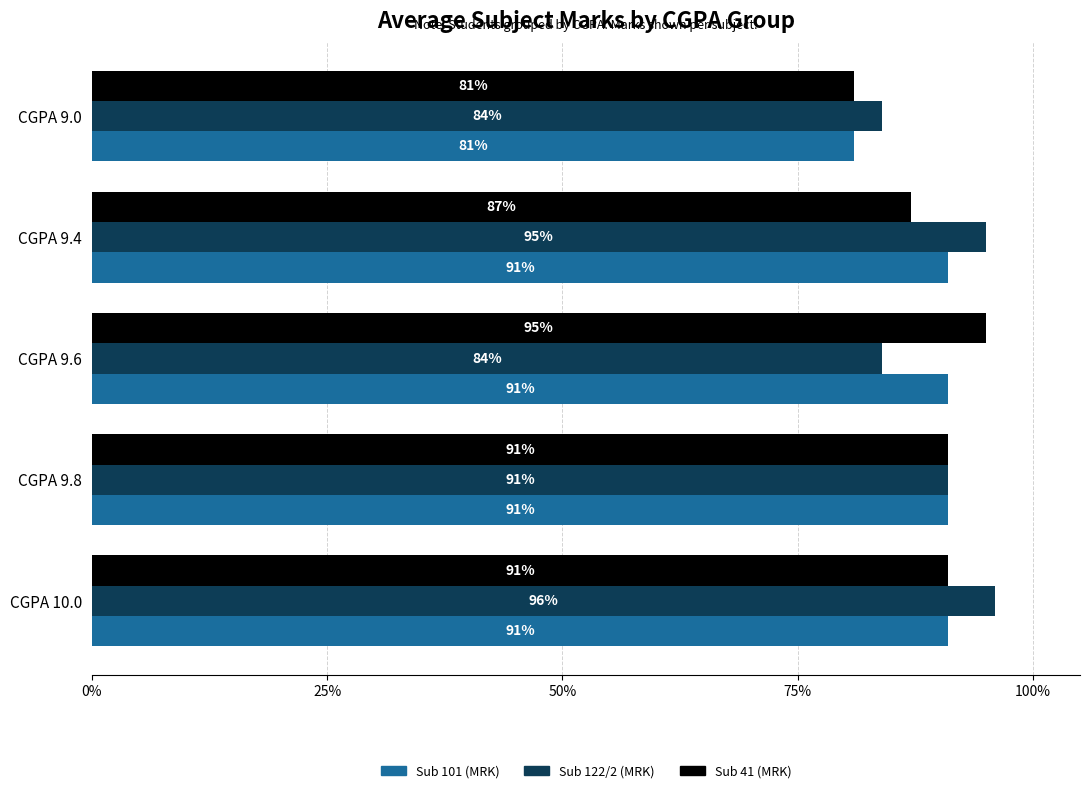

Rank the series at CGPA 9.4 from highest to lowest value.

Sub 122/2 (MRK), Sub 101 (MRK), Sub 41 (MRK)